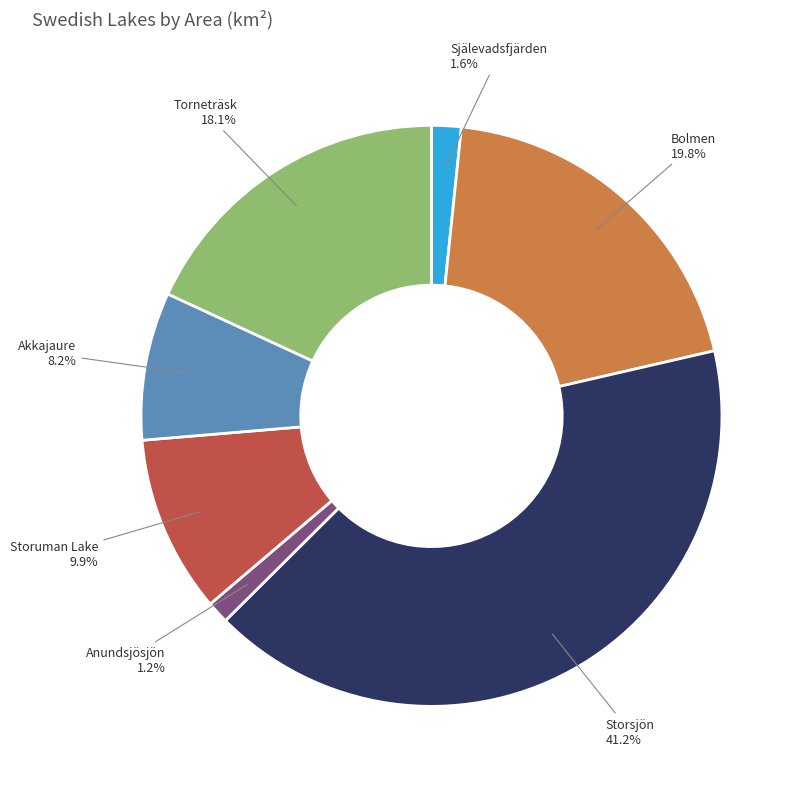

How many segments does this pie chart have?

7